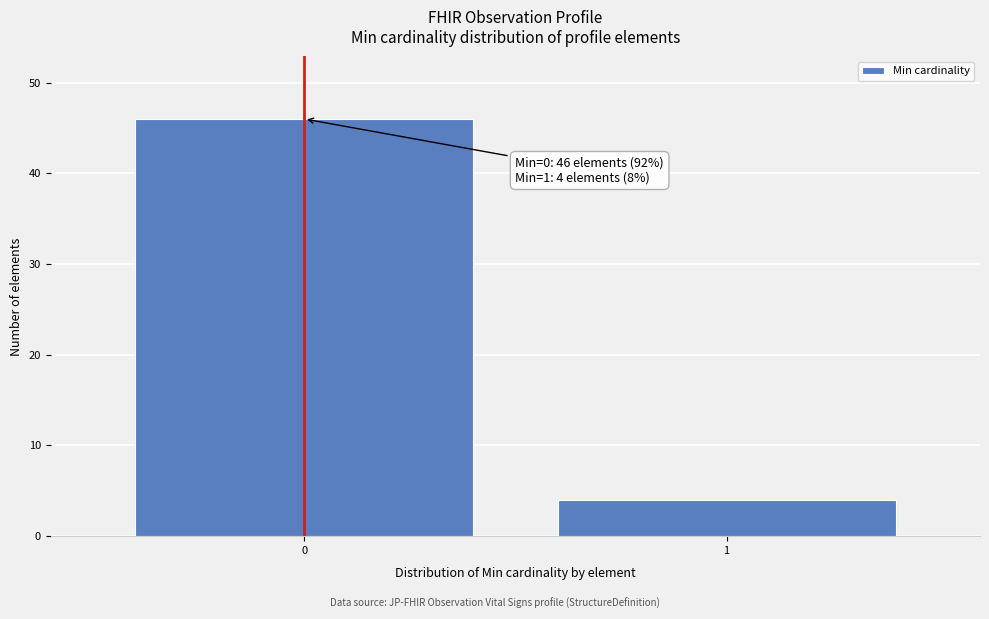

Reading left to right, list all the values displayed in this chart.

0=46	1=4